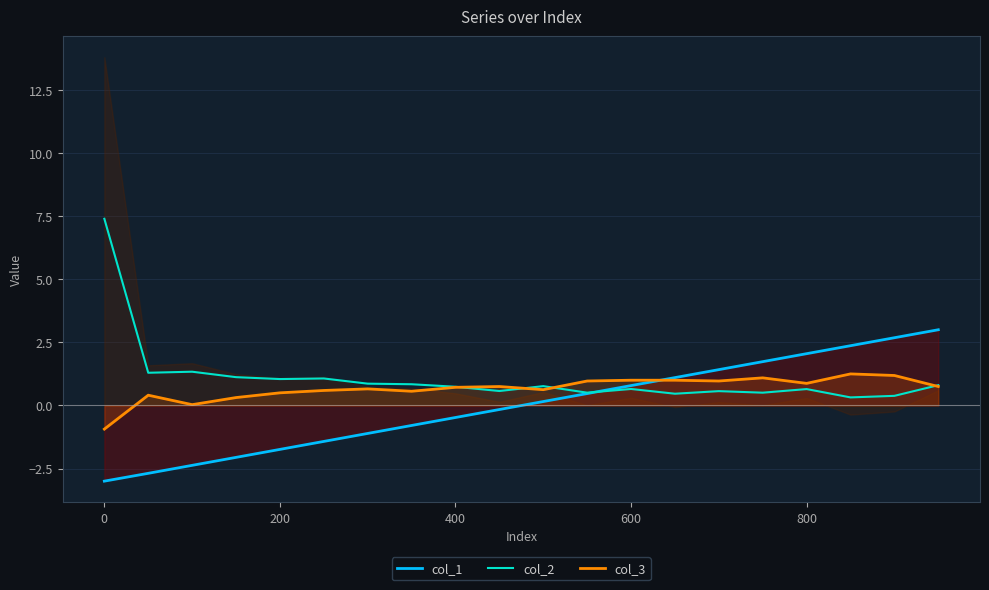

What is the difference between the col_3 values at 200 and 400?

0.2